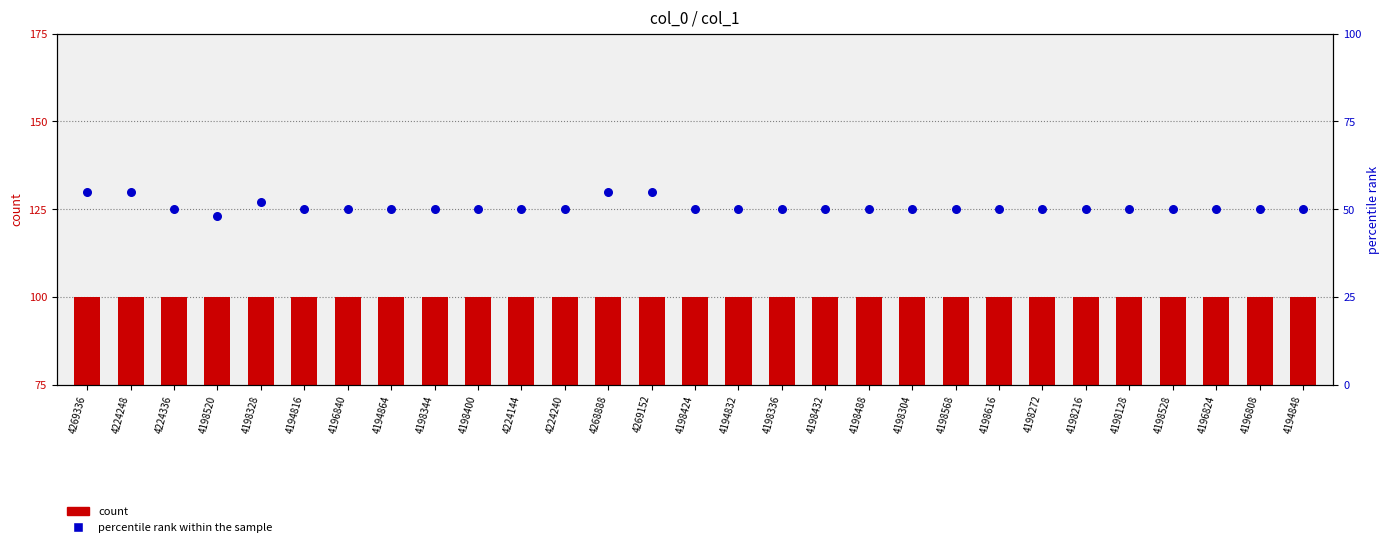

What are all the series names shown in the legend?

count, percentile rank within the sample